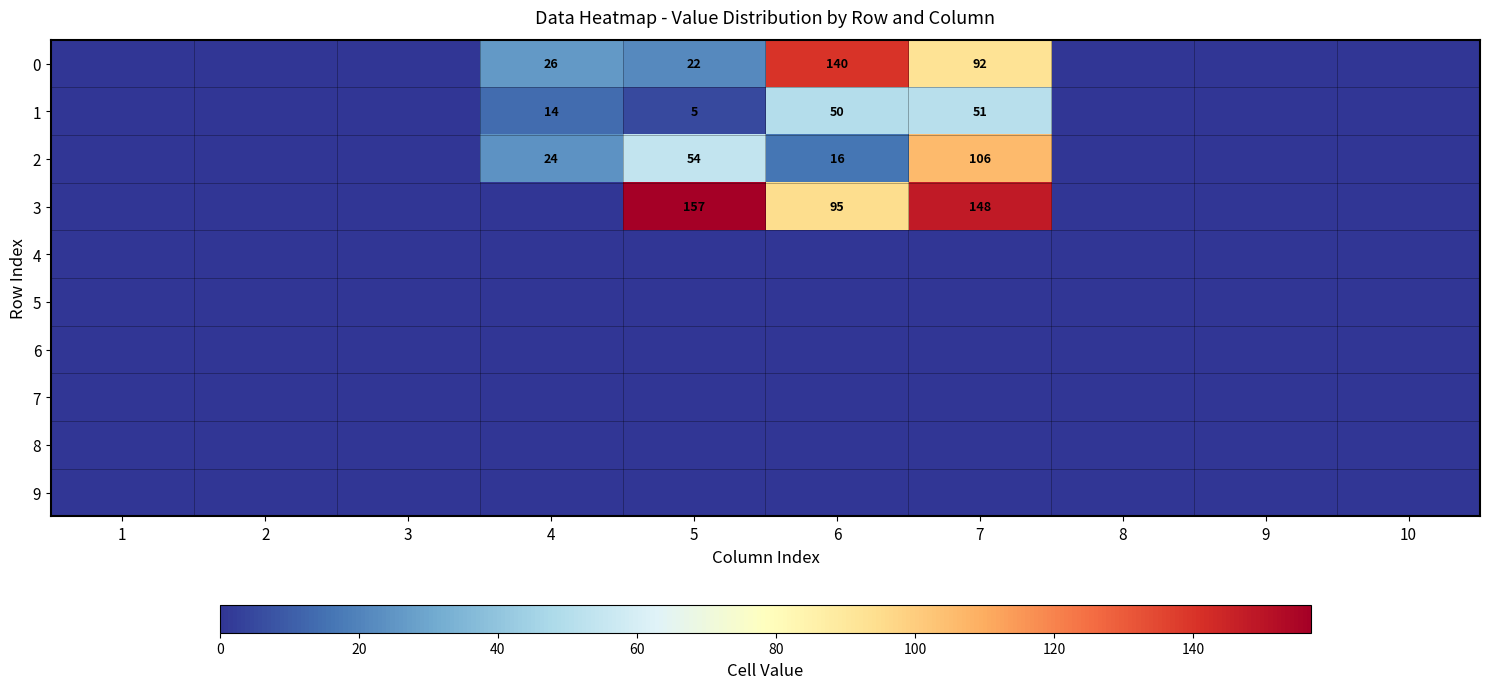

The value of 1 at 5 is 5. True or false?

True